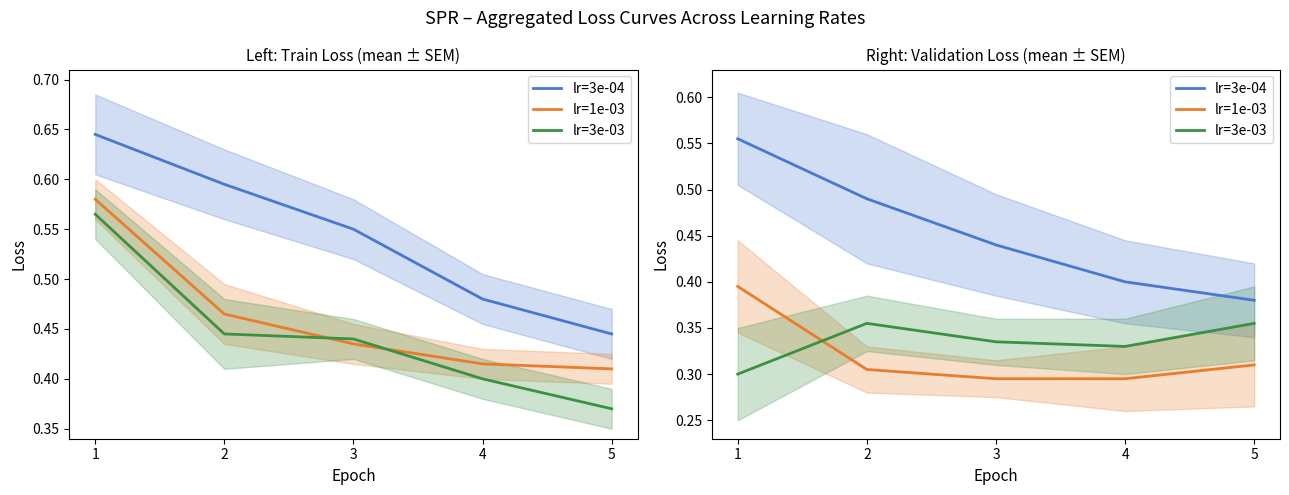

What is the approximate value of lr=3e-03 at 1?

0.3